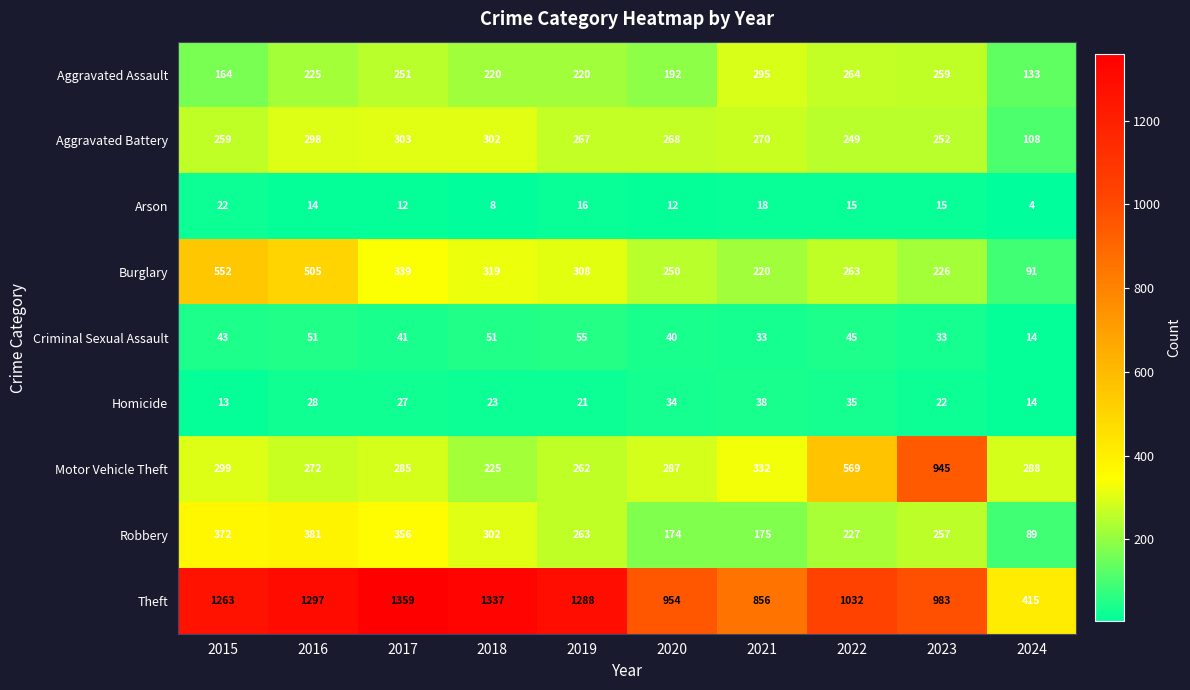

Which label corresponds to the smallest value in the chart?

2024